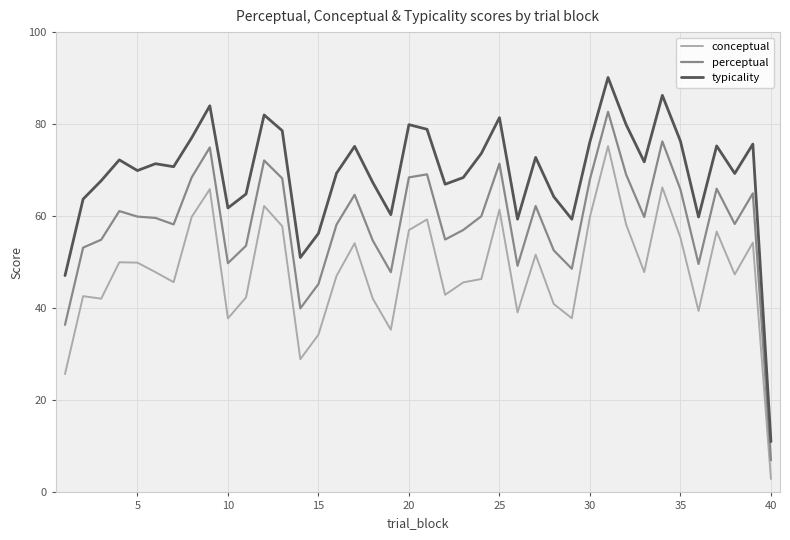

In typicality, how many points are lower than both neighbors (excluding endpoints)?

11